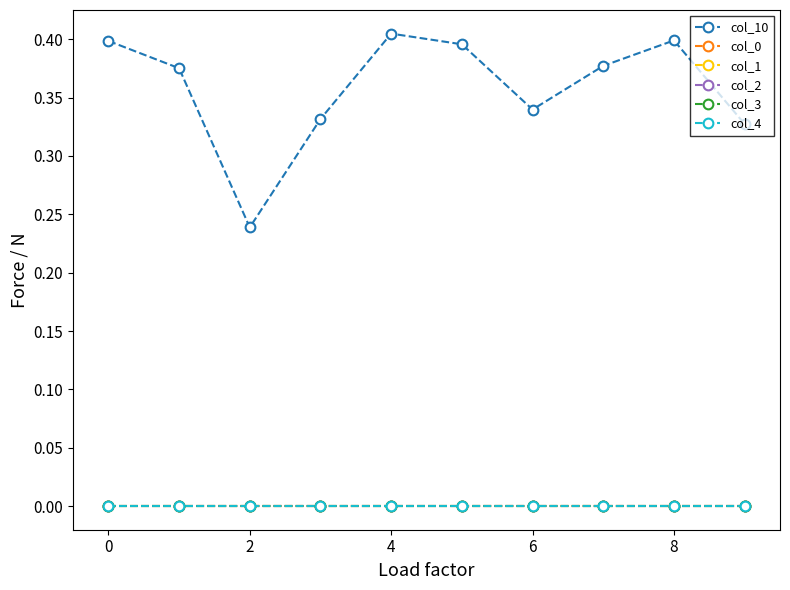

True or false: col_3 and col_0 intersect in this chart.

False